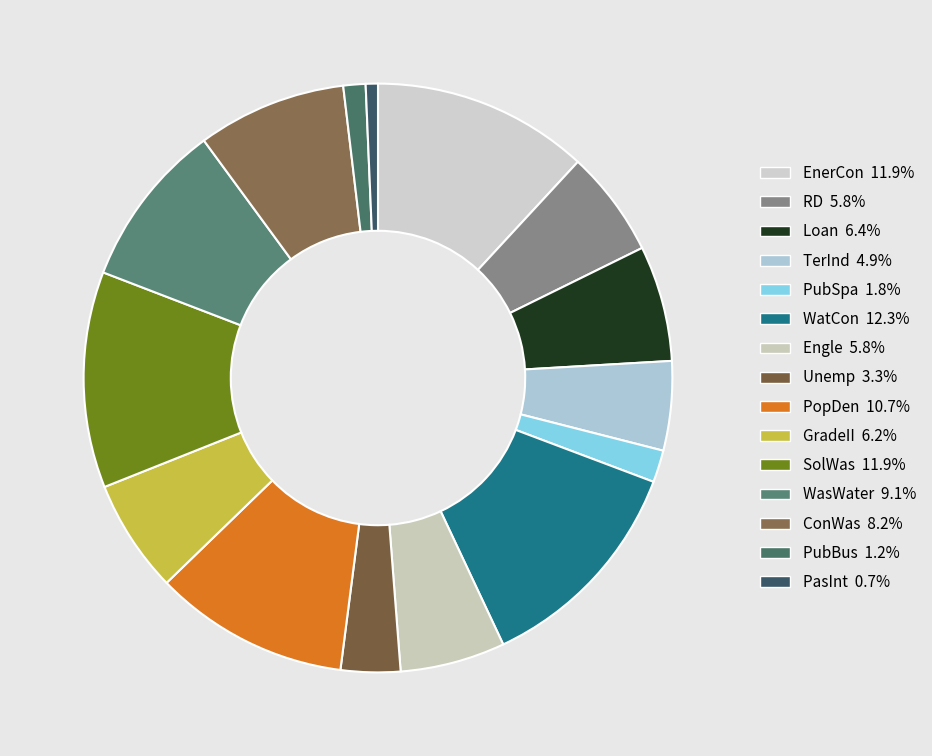

Is it true that Unemp is 3% of the pie?

True